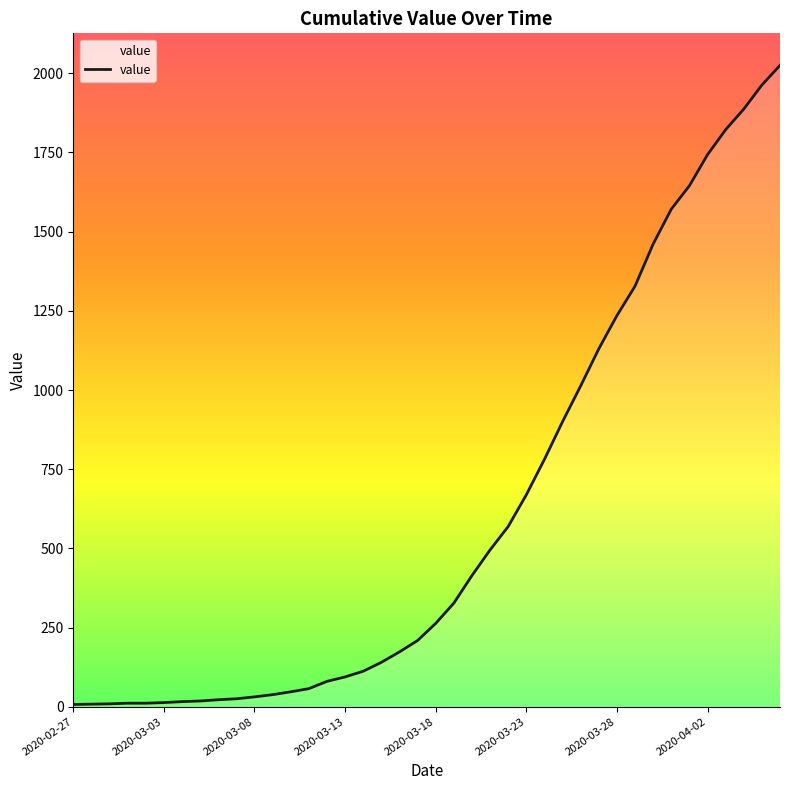

What is the maximum value shown in the chart?

2025